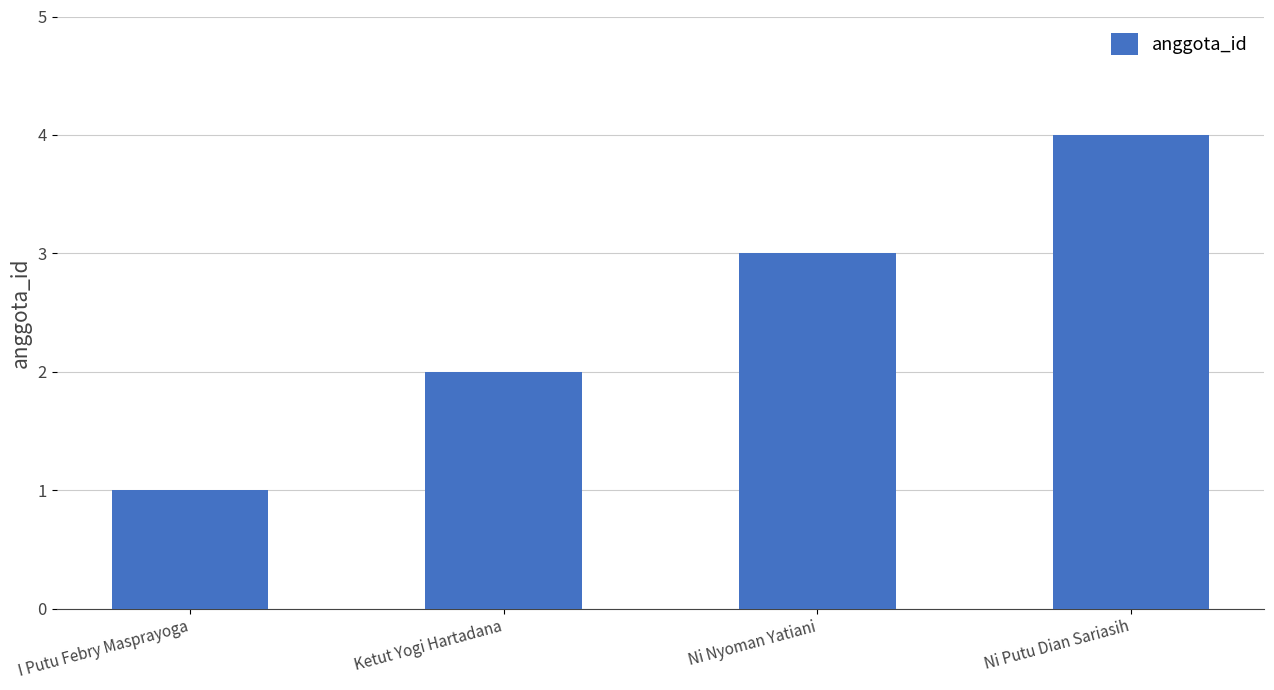

Where is the data nearest to the value 2?

Ketut Yogi Hartadana